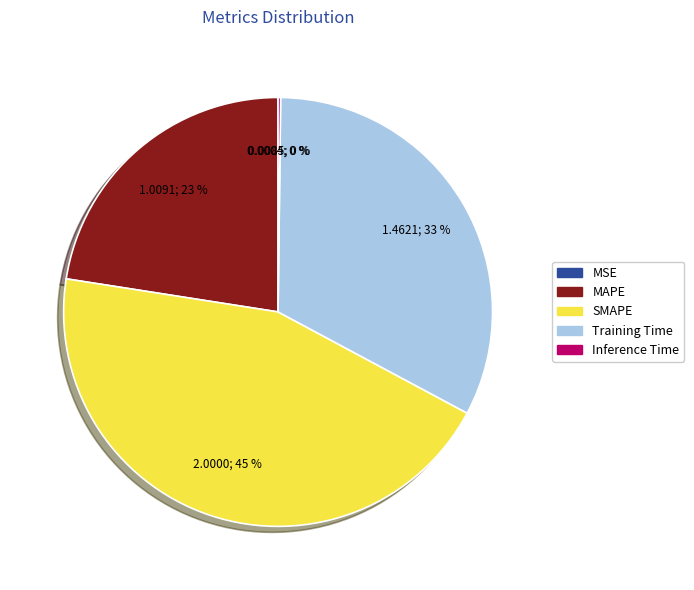

To the nearest percent, what portion does MAPE represent?

23%